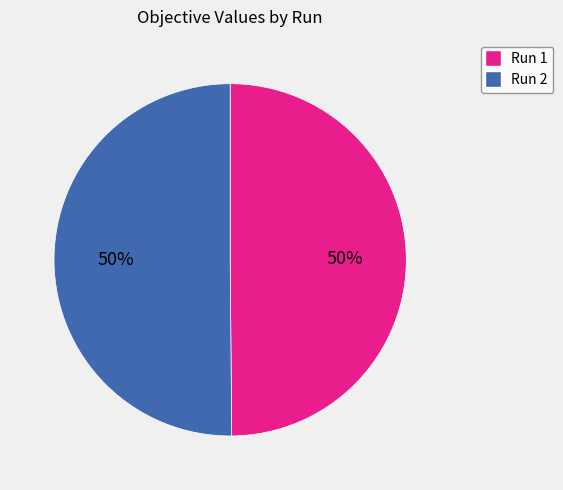

To the nearest percent, what percentage of the pie is Run 1?

50%